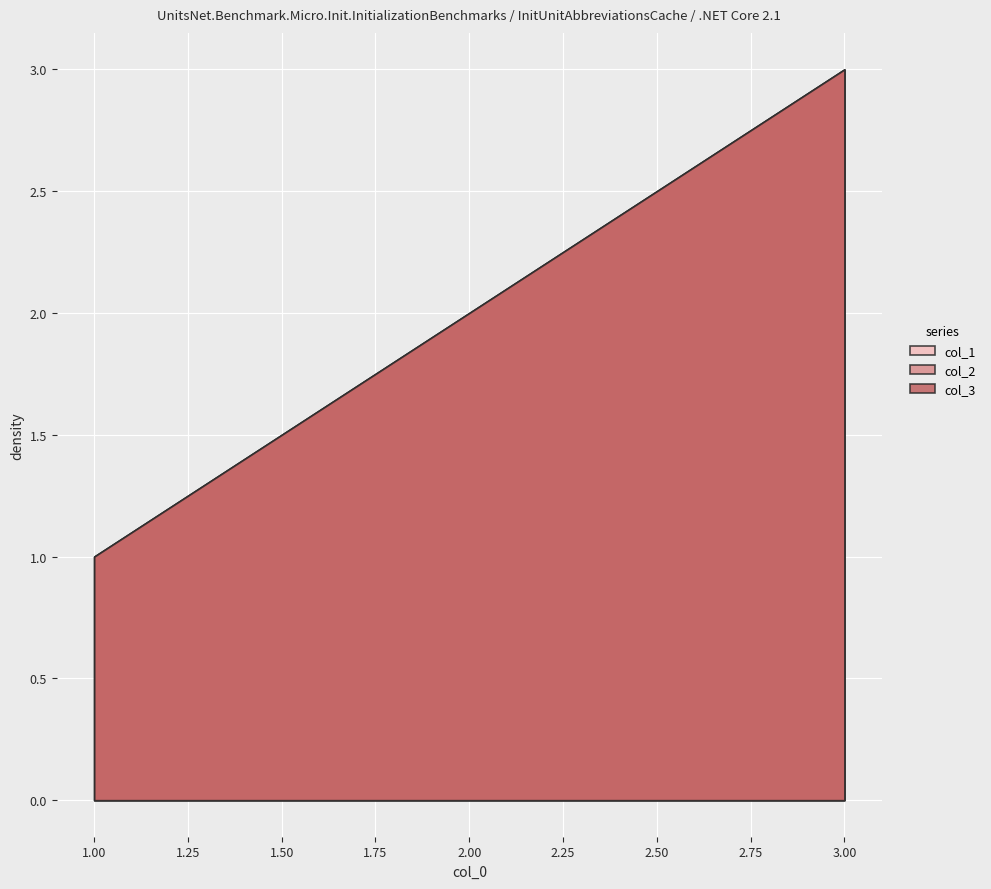

Reading right to left, extract all data points from this chart.

col_1: 3	2	1
col_2: 3	2	1
col_3: 3	2	1